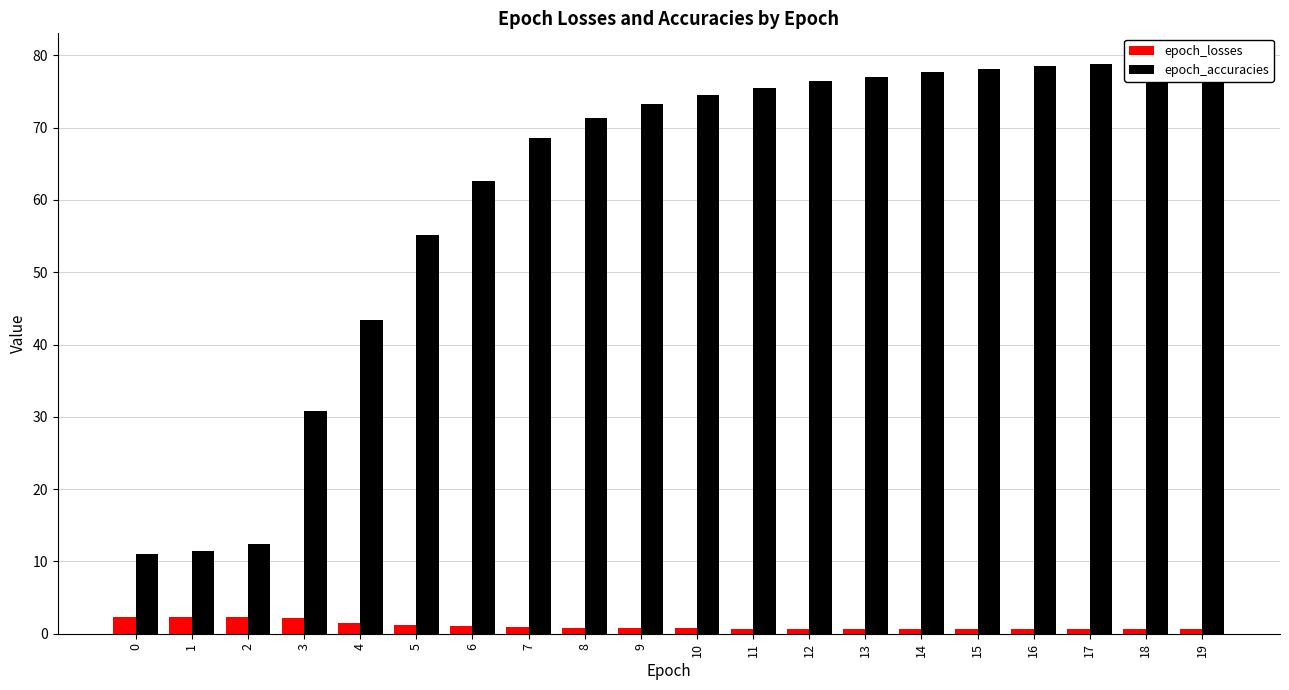

Is it true that epoch_losses equals 0.9 at 7?

True